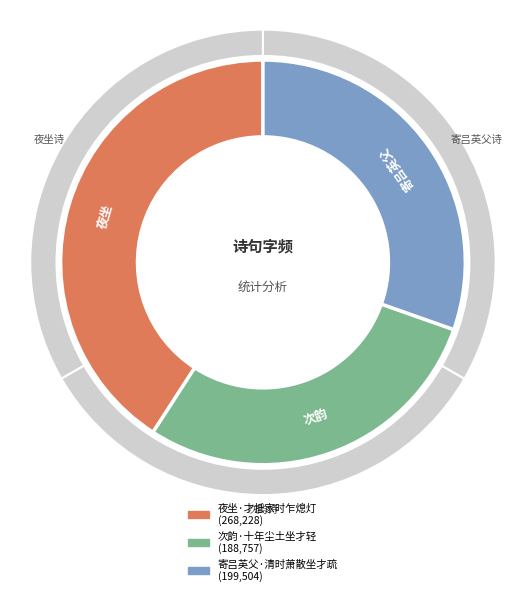

Which slice is the largest?

夜坐·才抵家时乍熄灯